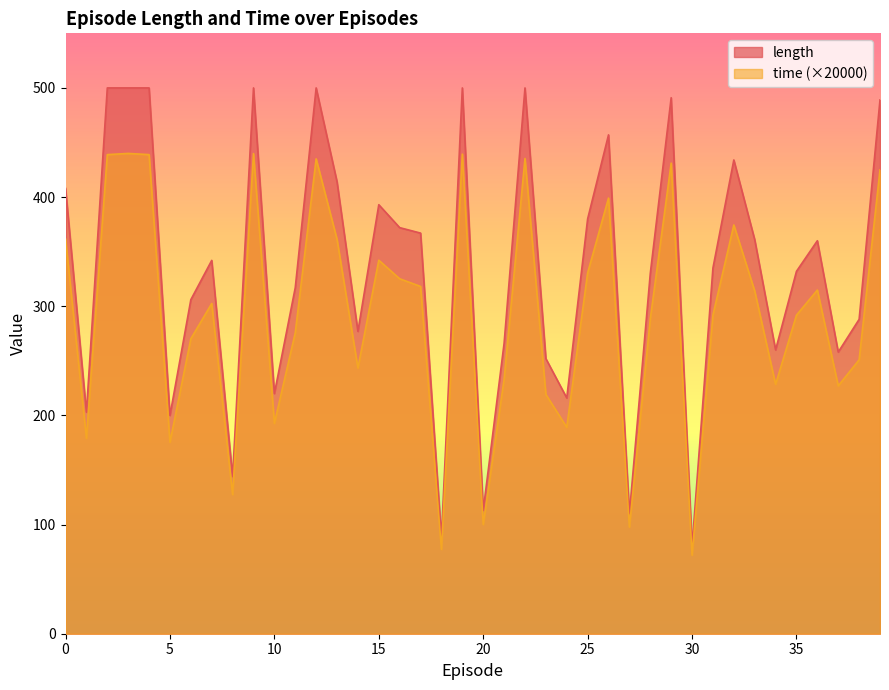

Rank the series by their maximum value, from lowest to highest.

time (×20000), length